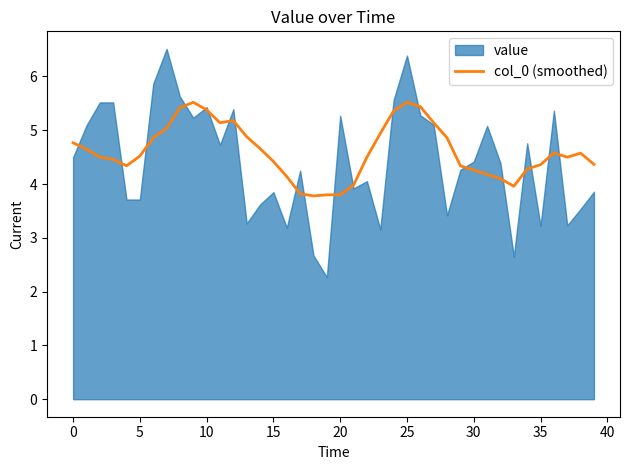

Reading right to left, extract all data points from this chart.

4.4	4.6	4.5	4.6	4.4	4.3	4.0	4.1	4.2	4.3	4.3	4.9	5.1	5.4	5.5	5.4	4.9	4.5	4.0	3.8	3.8	3.8	3.8	4.1	4.4	4.7	4.9	5.2	5.1	5.4	5.5	5.4	5.0	4.9	4.5	4.3	4.5	4.5	4.7	4.8